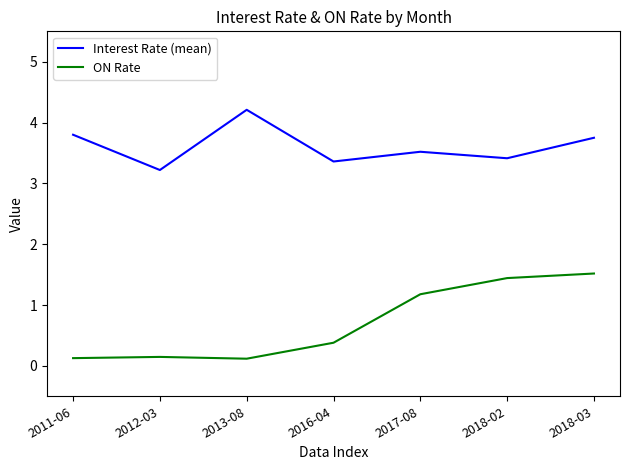

Is it true that Interest Rate (mean) equals 3.4 at 2018-02?

True